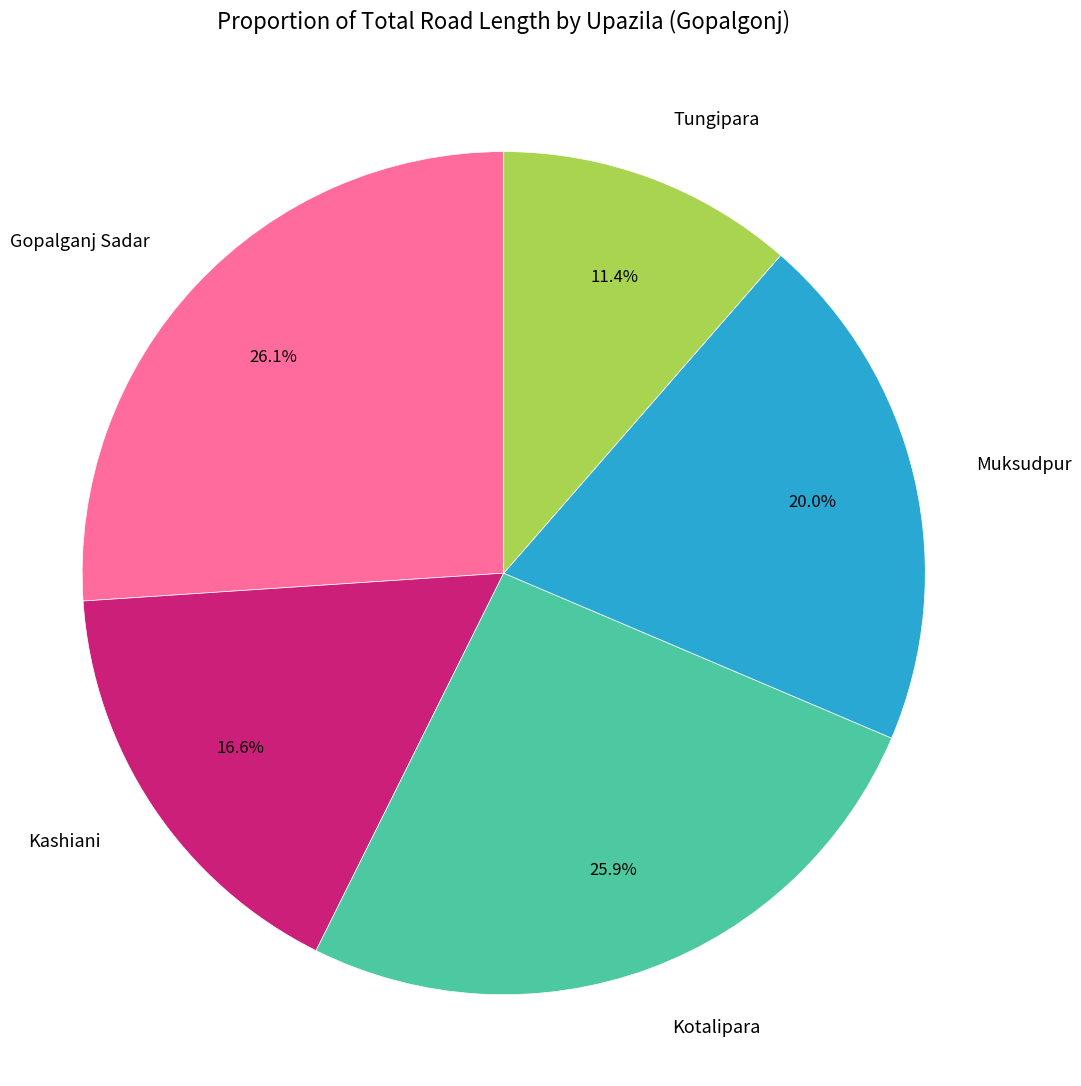

Is it true that Kashiani is 17% of the pie?

True